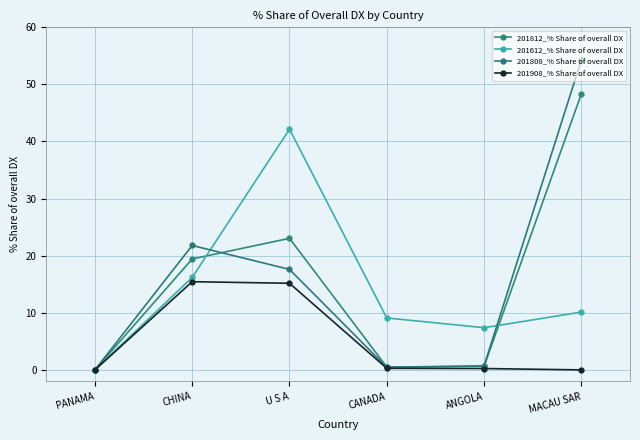

Between CANADA and MACAU SAR, which is larger?

MACAU SAR